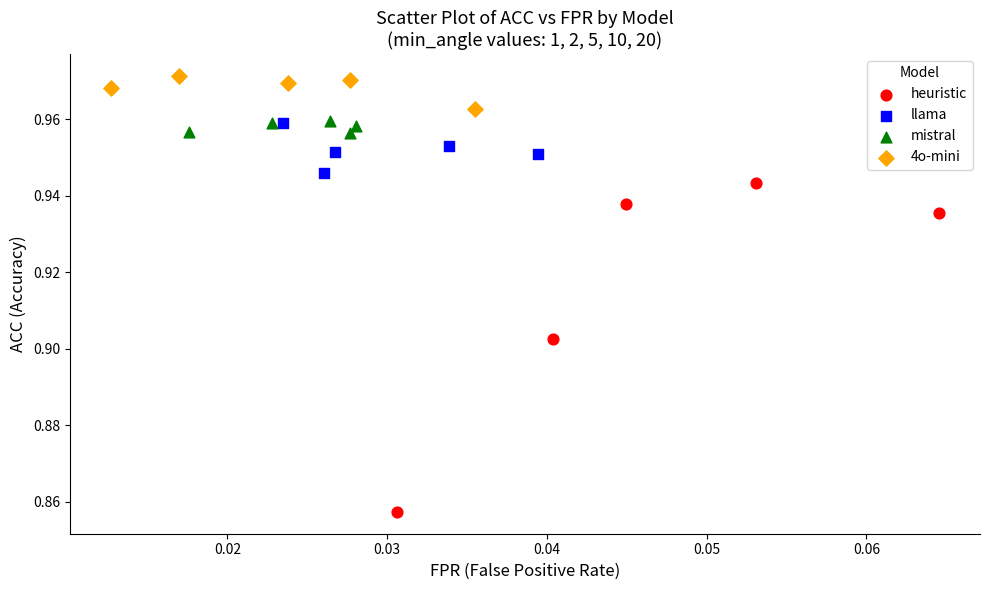

Which series reaches the maximum Y coordinate?

4o-mini